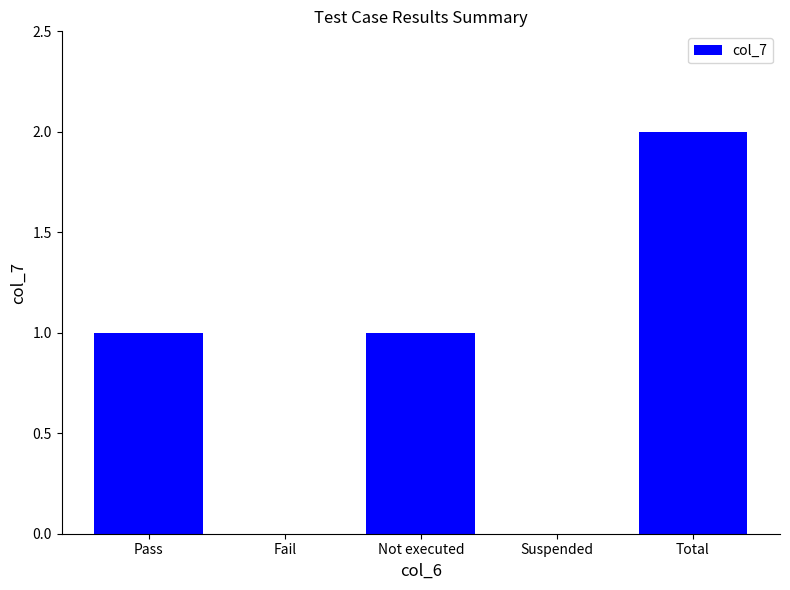

The value at Not executed is 1. True or false?

True